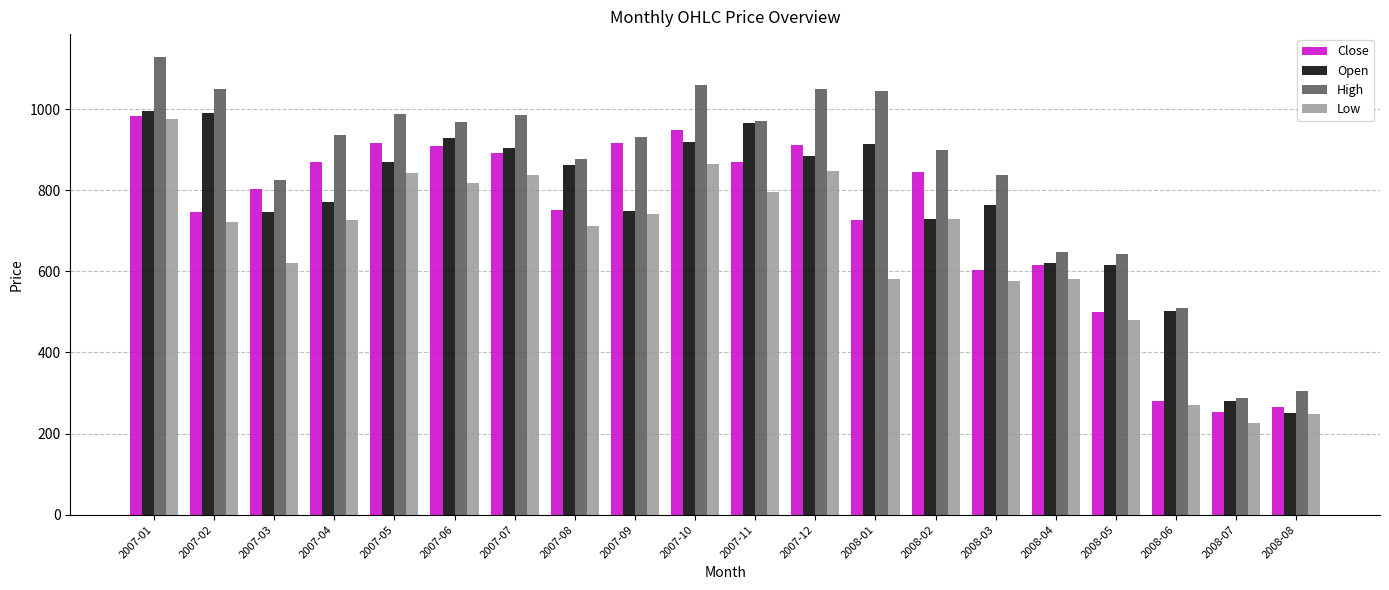

What is the value of the Open bar at the 2nd from the left?

990.0